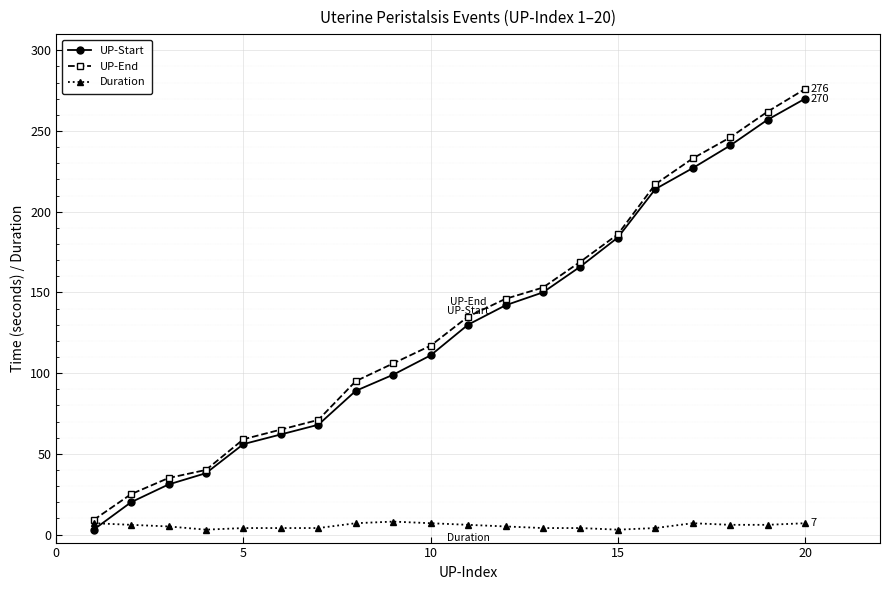

What is the maximum value shown in the chart?

276